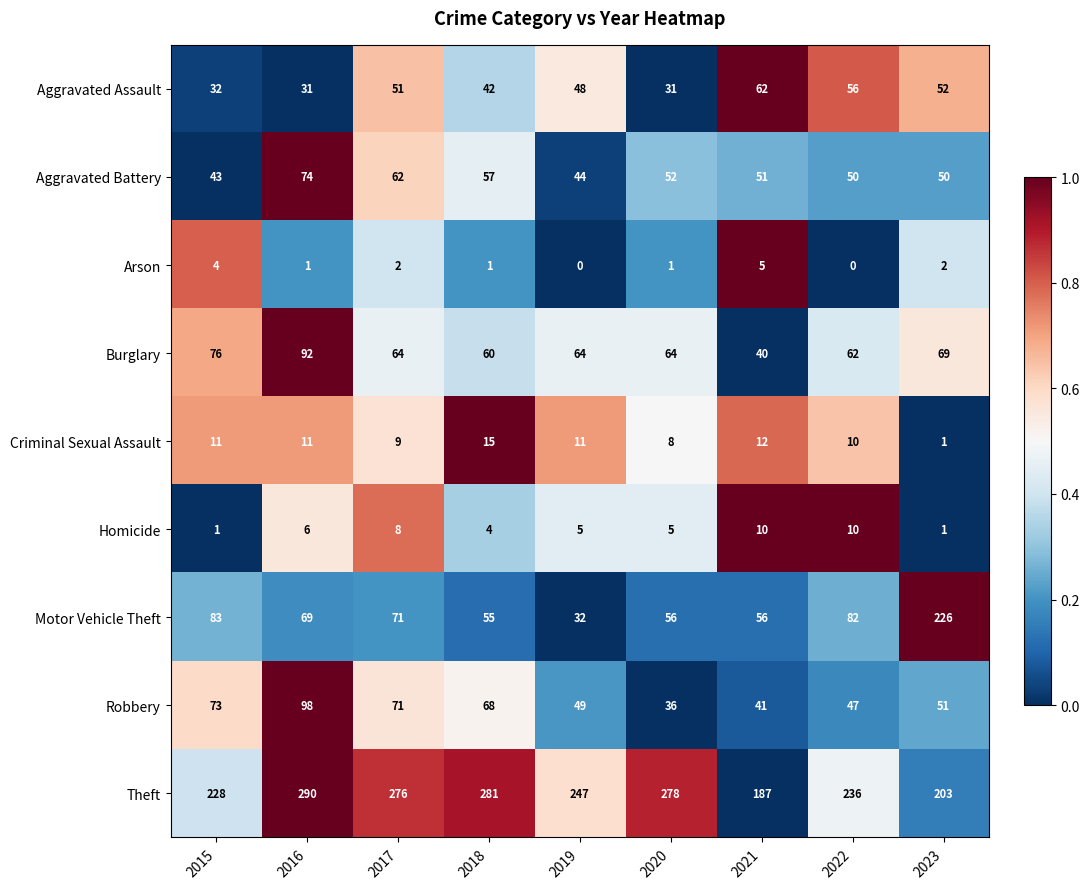

At 2020, list the series in order from smallest to largest.

Arson, Homicide, Criminal Sexual Assault, Aggravated Assault, Robbery, Aggravated Battery, Motor Vehicle Theft, Burglary, Theft